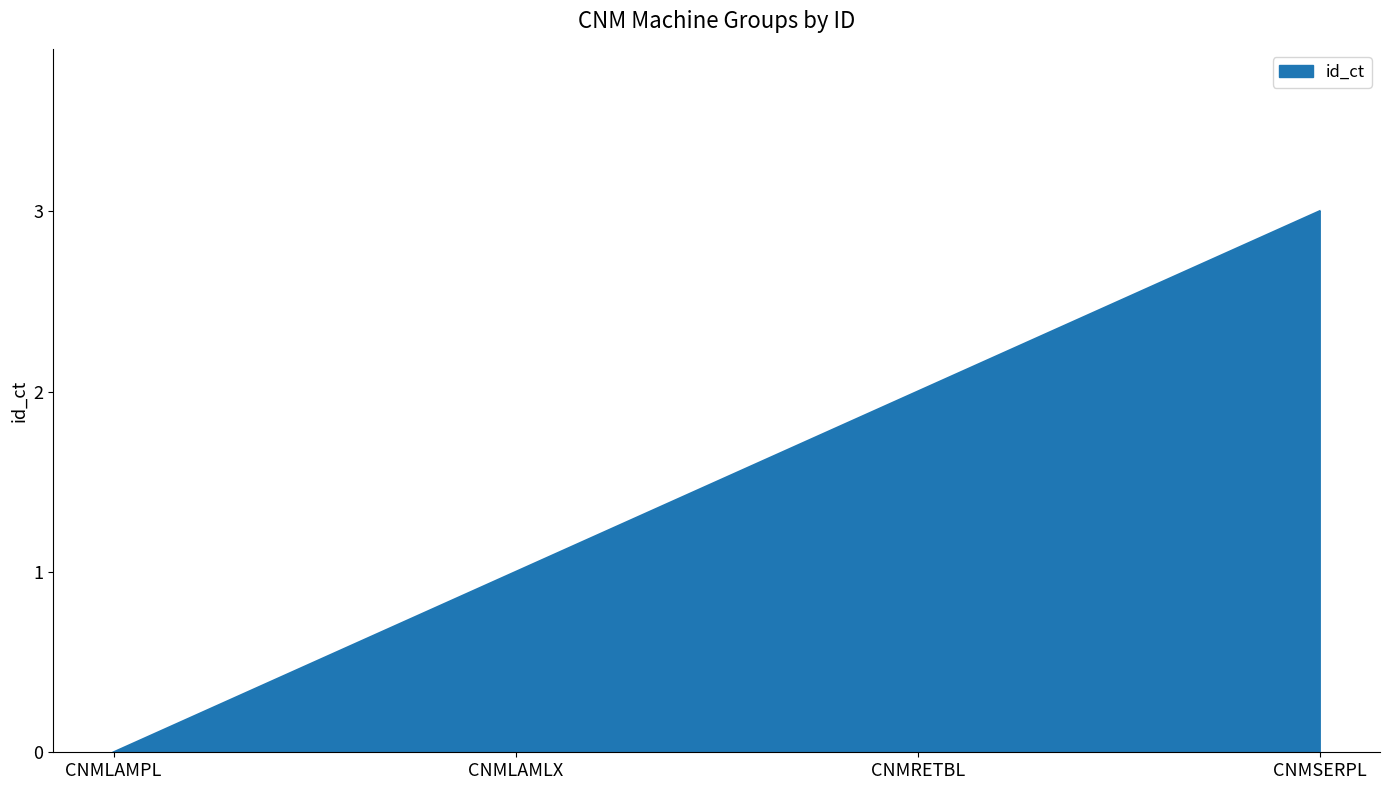

What value does the data have at CNMSERPL?

3